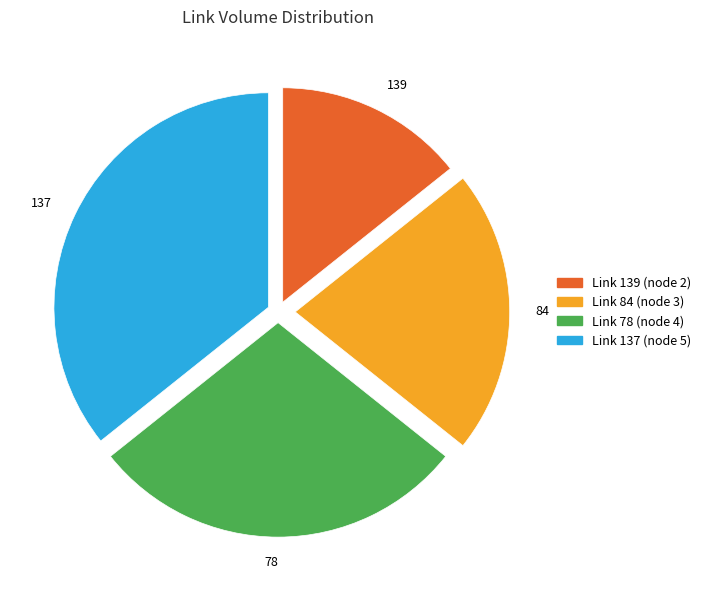

Which slice is the largest?

Link 137 (node 5)